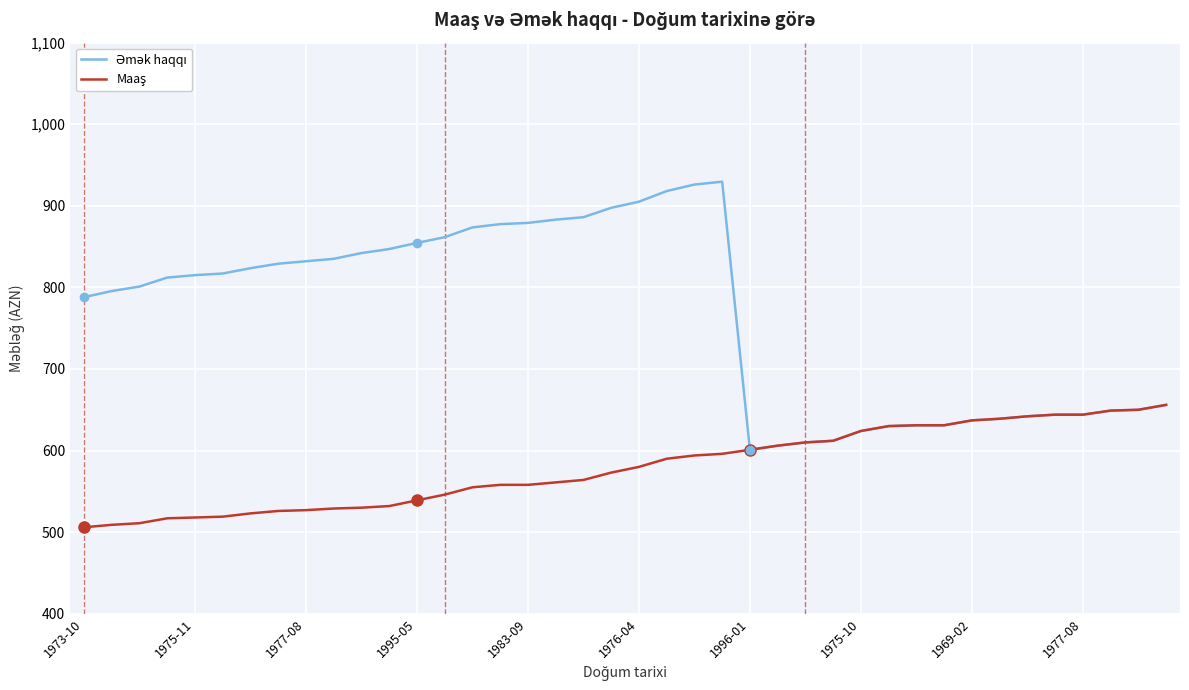

What is the minimum value shown in the chart?

506.0